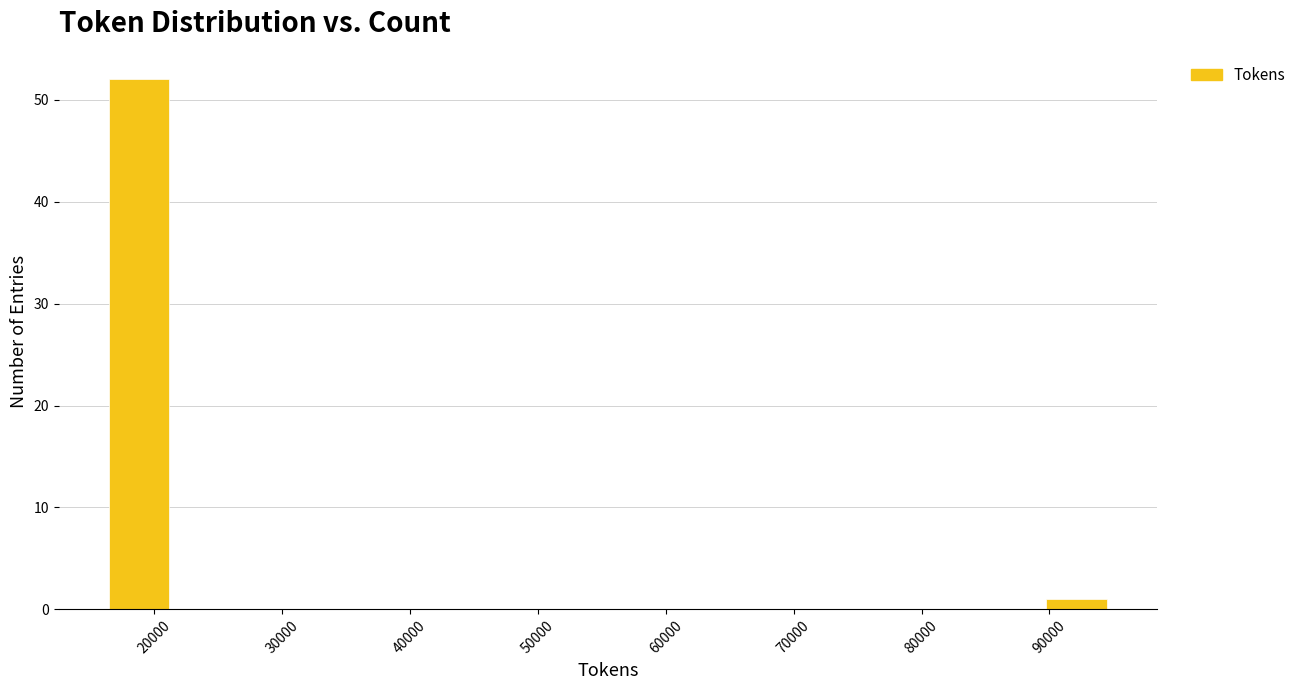

Which range on the x-axis has the tallest bar?

16000 to 22000